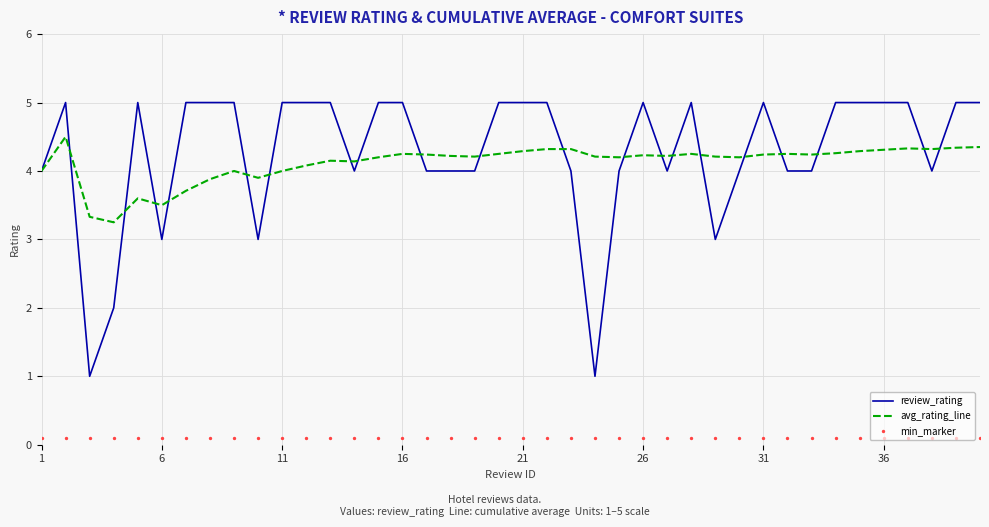

Which series reaches the minimum Y coordinate?

min_marker